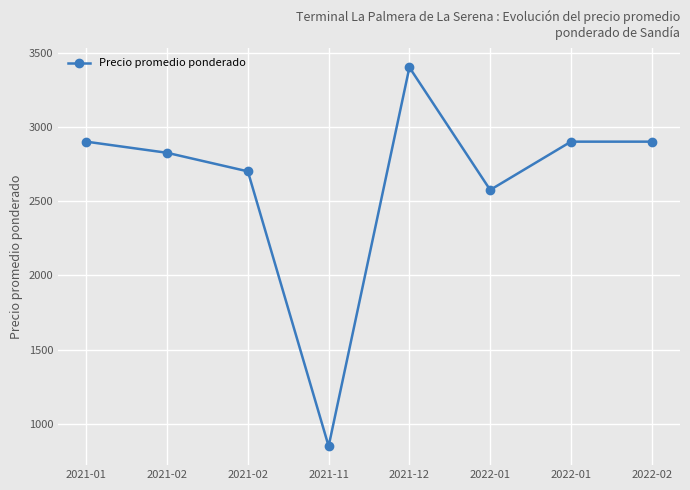

Does the chart have visible grid lines?

Yes